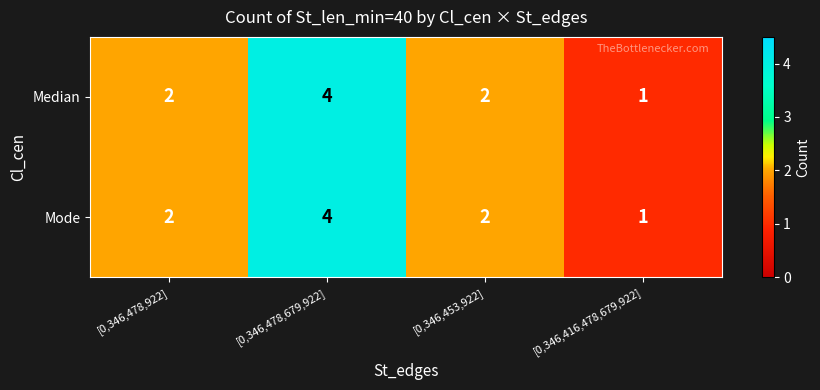

What is the sum of all Mode values?

9